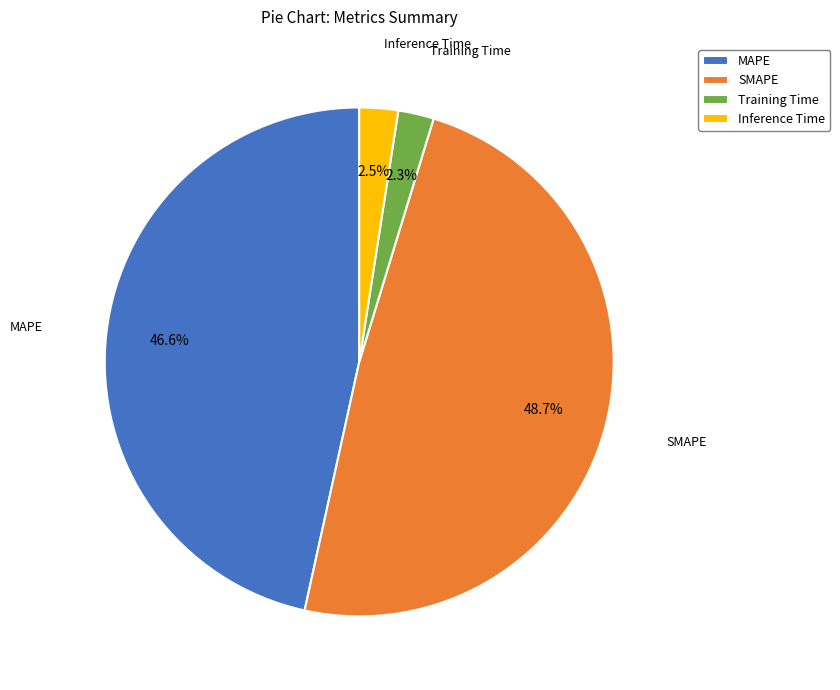

How many slices are in this pie chart?

4